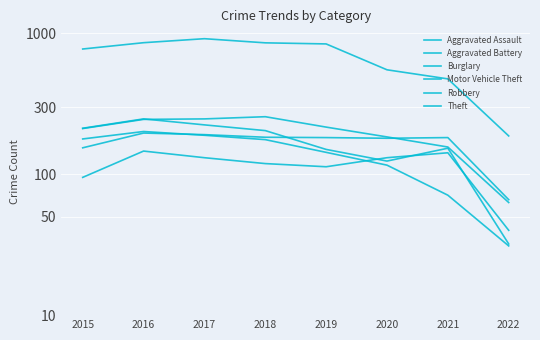

Is it true that Theft equals 56 at 2022?

False